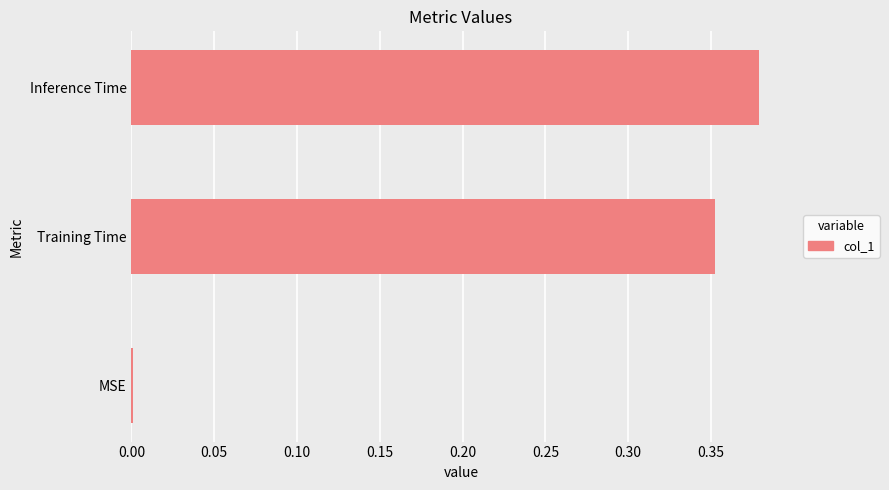

How many categories are shown in the chart?

3